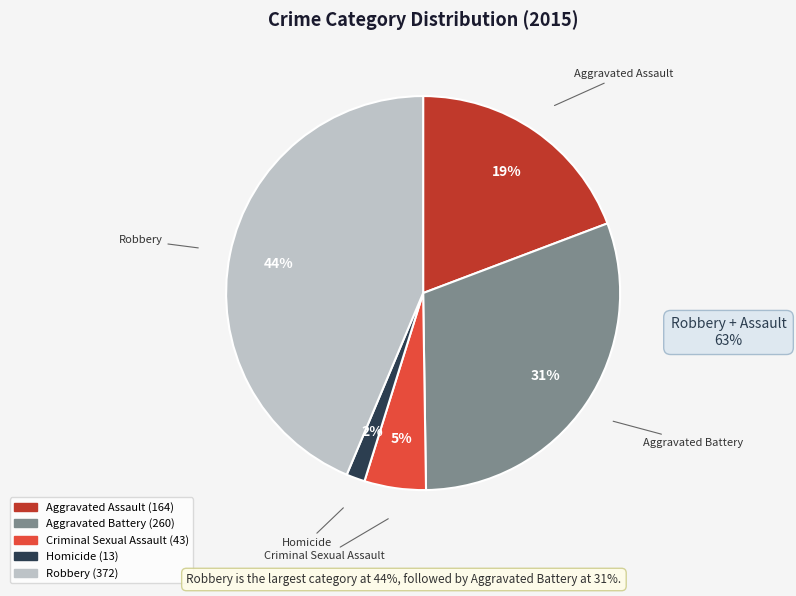

Is the sum of Aggravated Battery and Homicide greater than half?

No